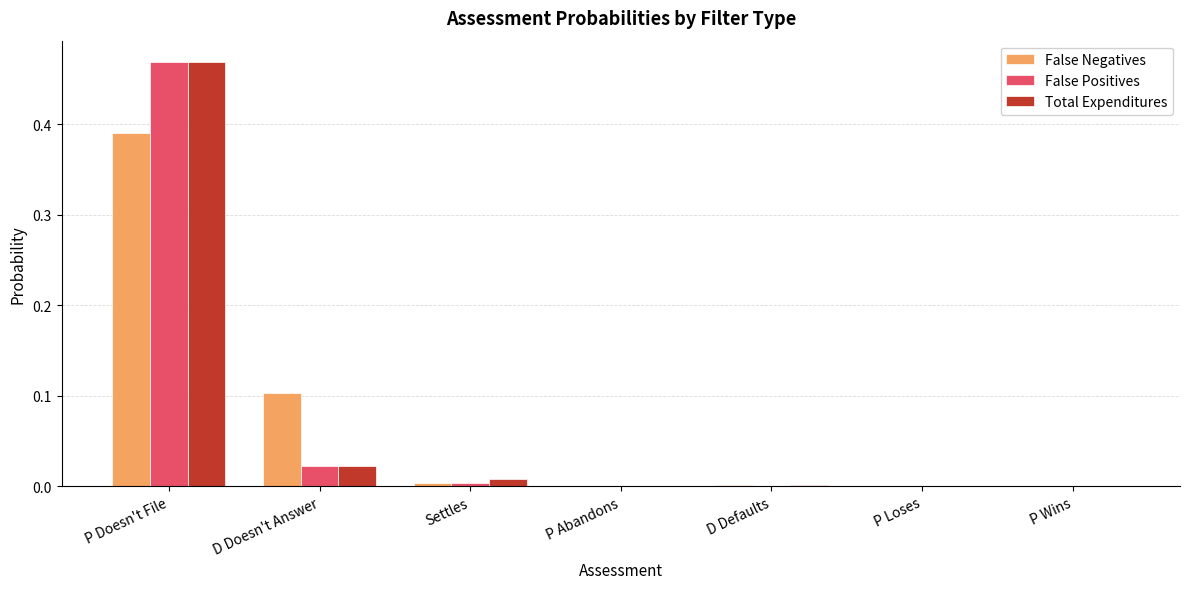

How many distinct data groups are displayed?

3